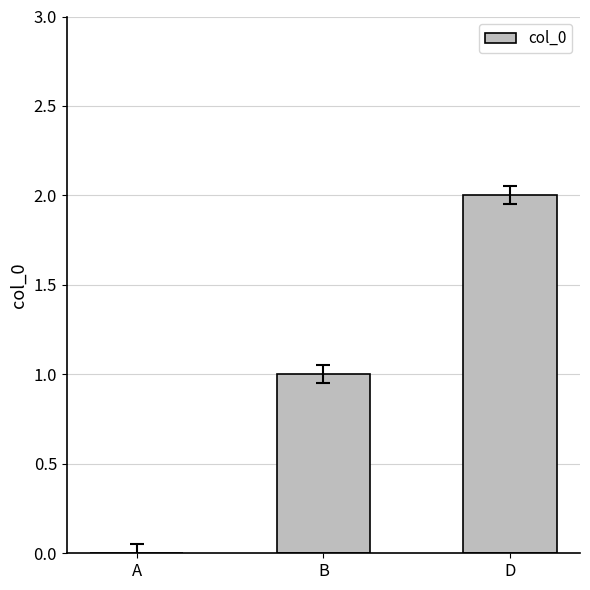

What is the change in value from A to B?

+1